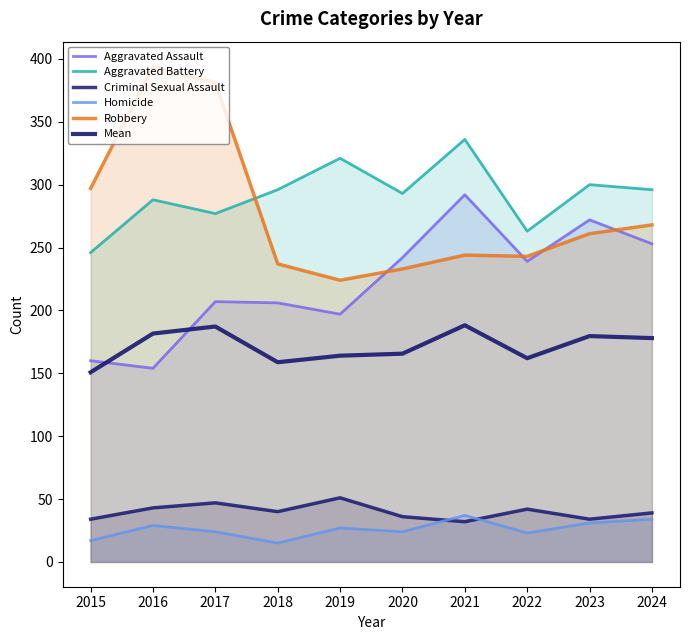

Does the chart have visible grid lines?

No